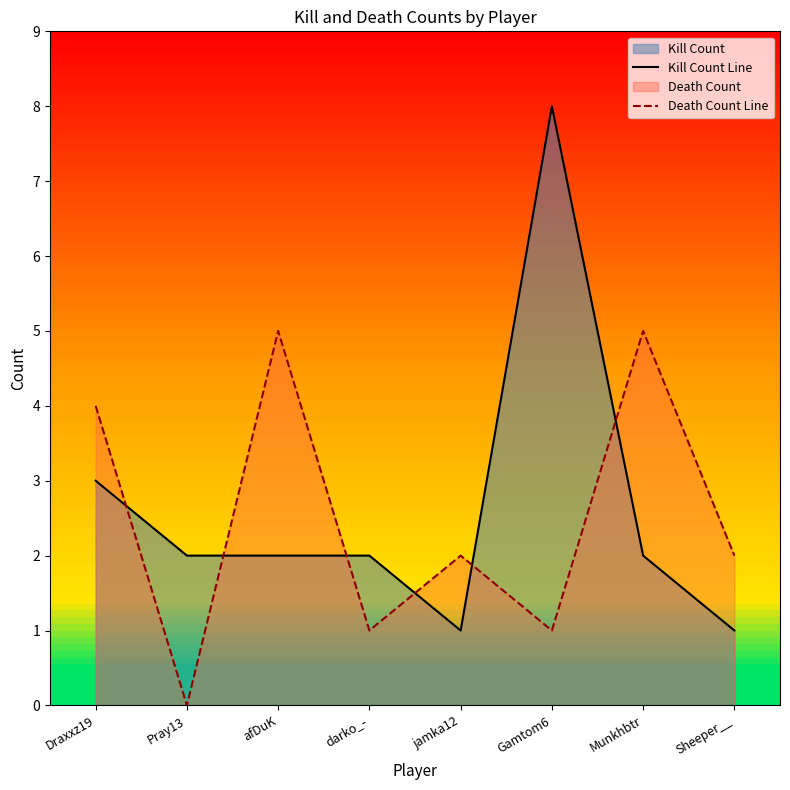

At which label does Kill Count Line reach its peak?

Gamtom6